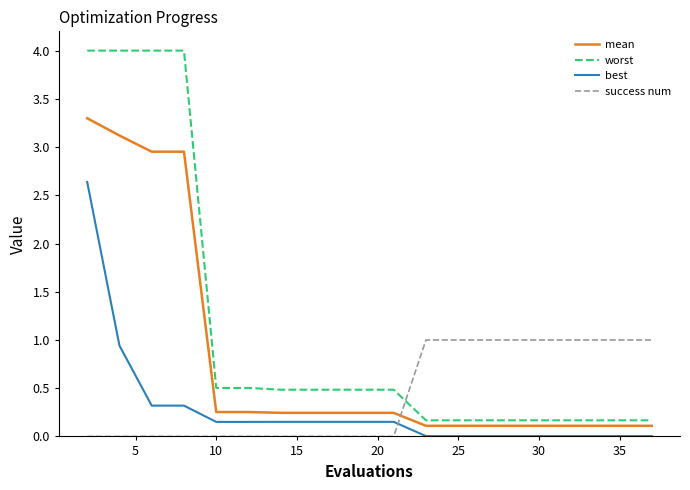

What is the greatest value displayed?

4.0